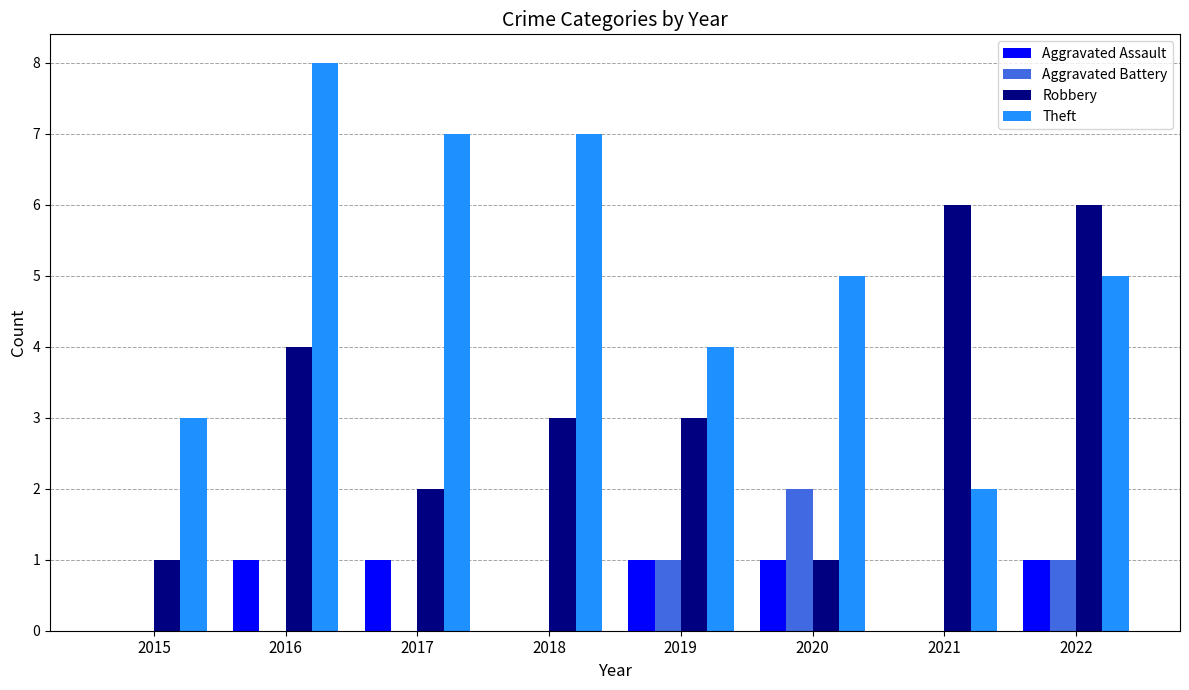

Which series has the widest spread of values?

Theft